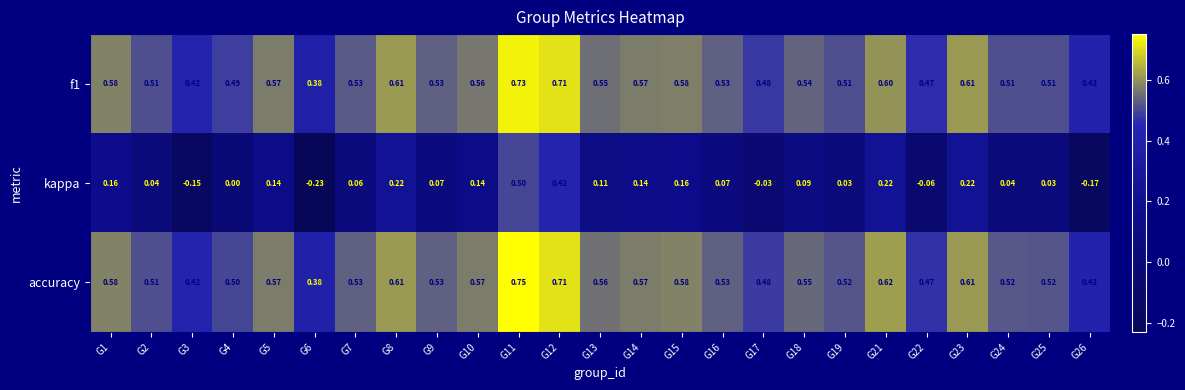

Rank the series by their maximum value, from highest to lowest.

accuracy, f1, kappa